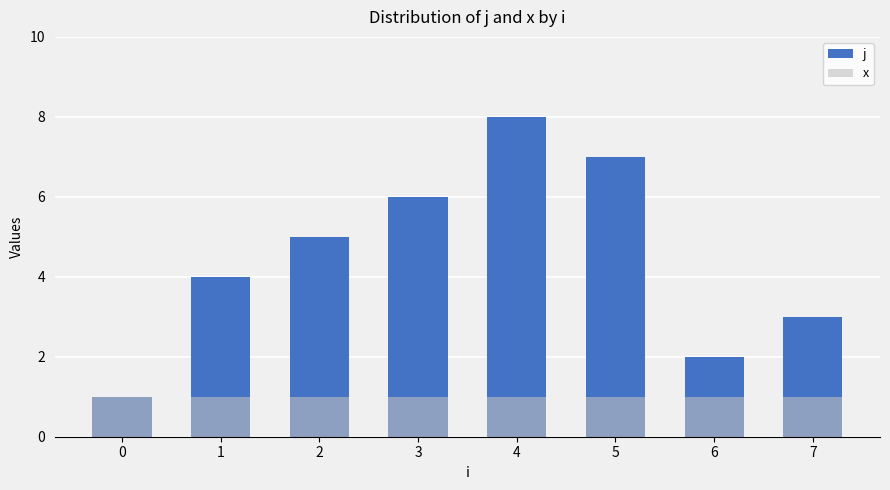

Which series has the largest total across all categories?

j